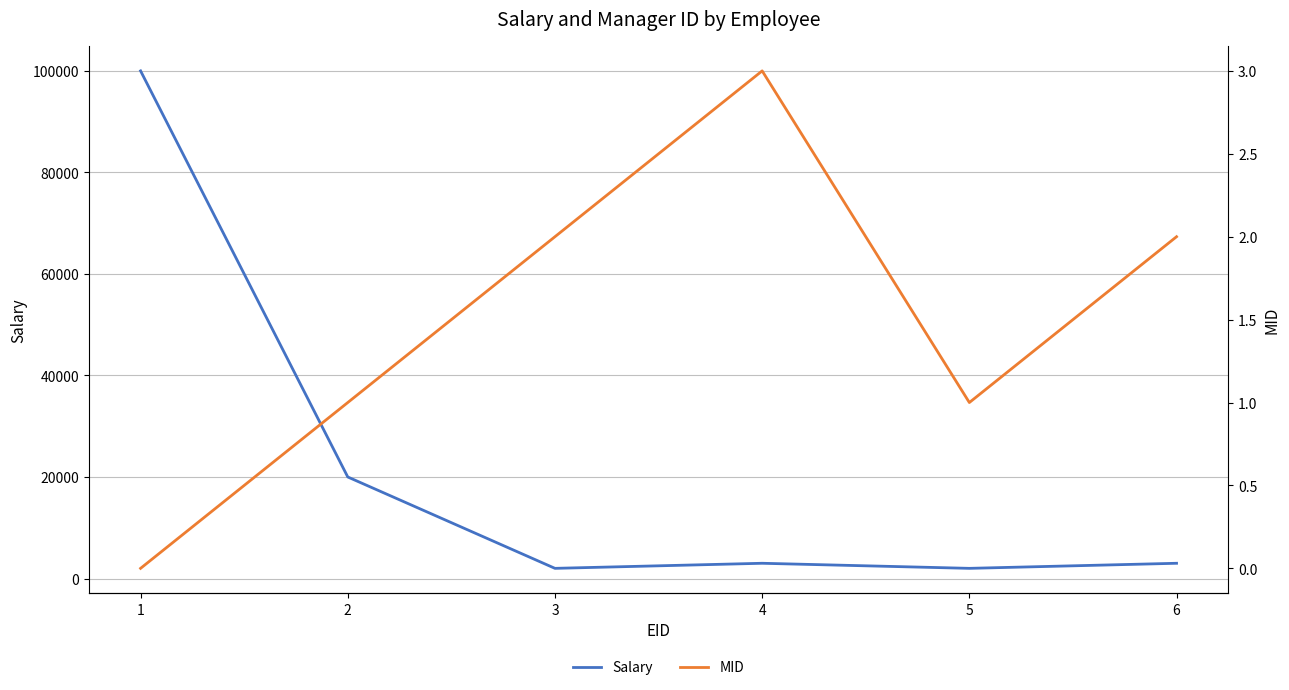

True or false: MID has more than 2 interior local peaks.

False